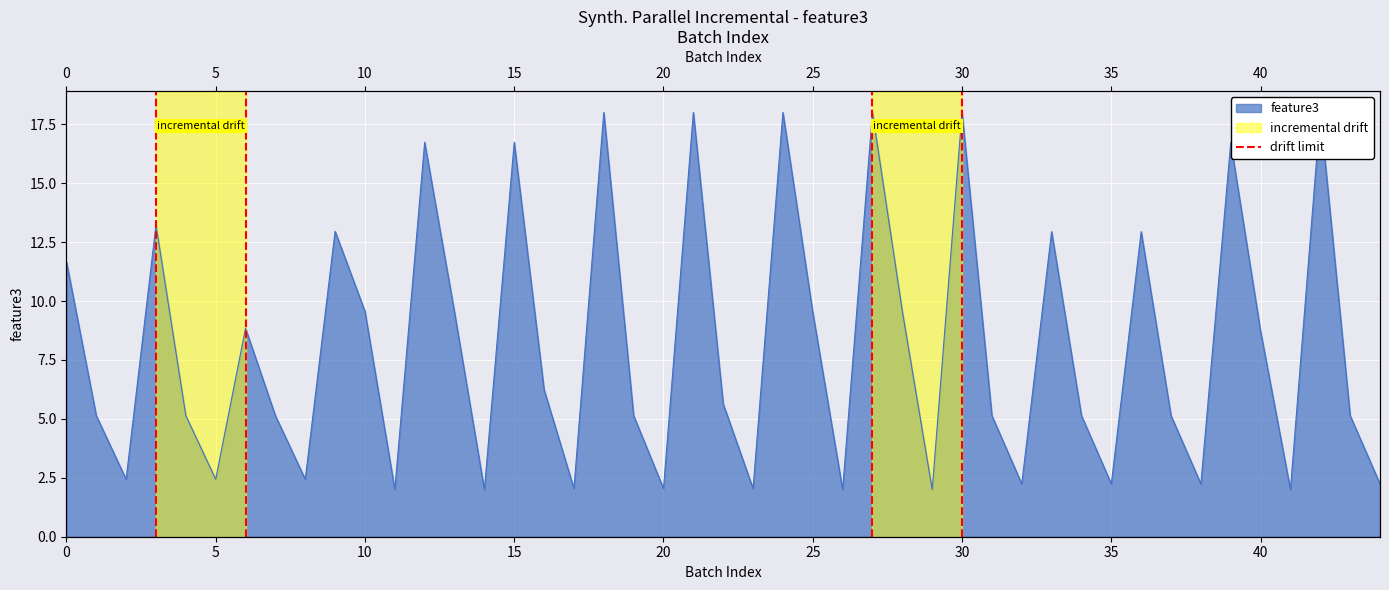

How many lines are shown in the chart?

1